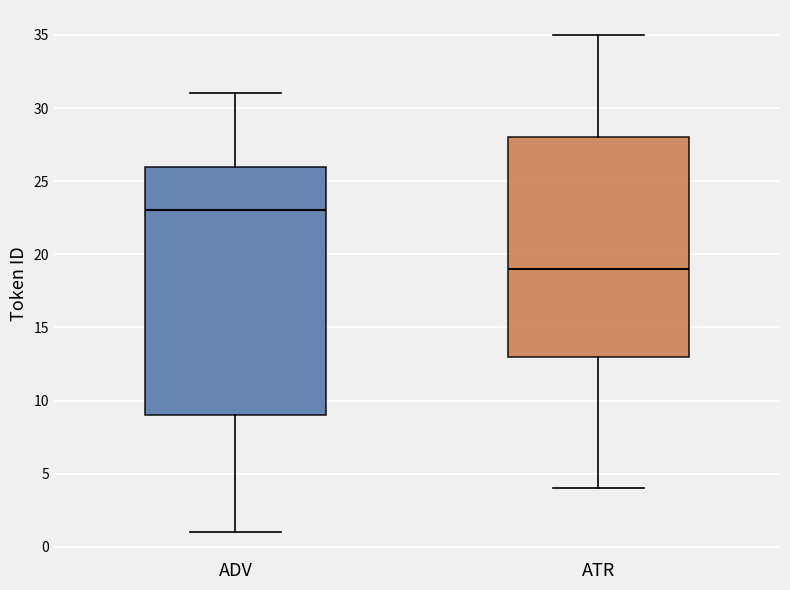

Which box is the tallest, from its lower edge to its upper edge?

ADV